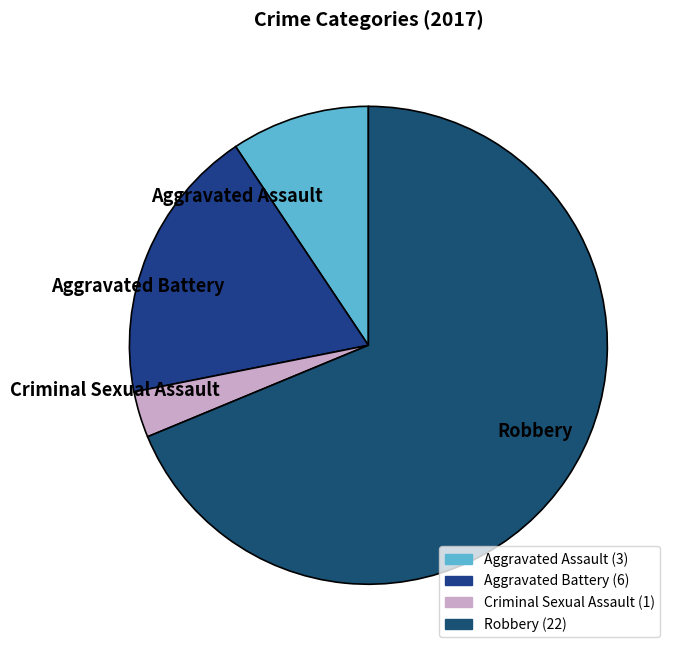

Count the number of slices in the pie.

4